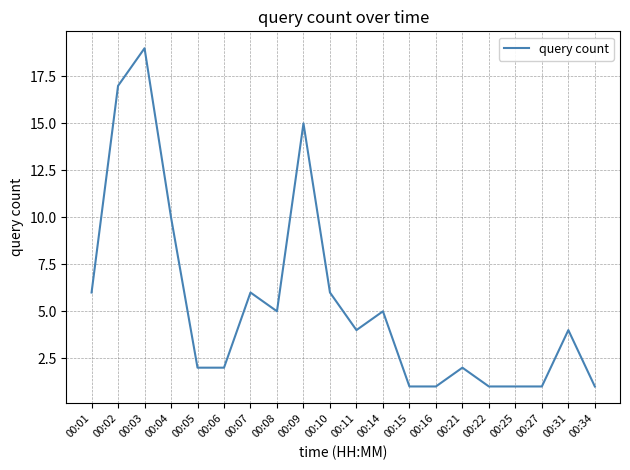

What is the difference between the values at 00:11 and 00:09?

11